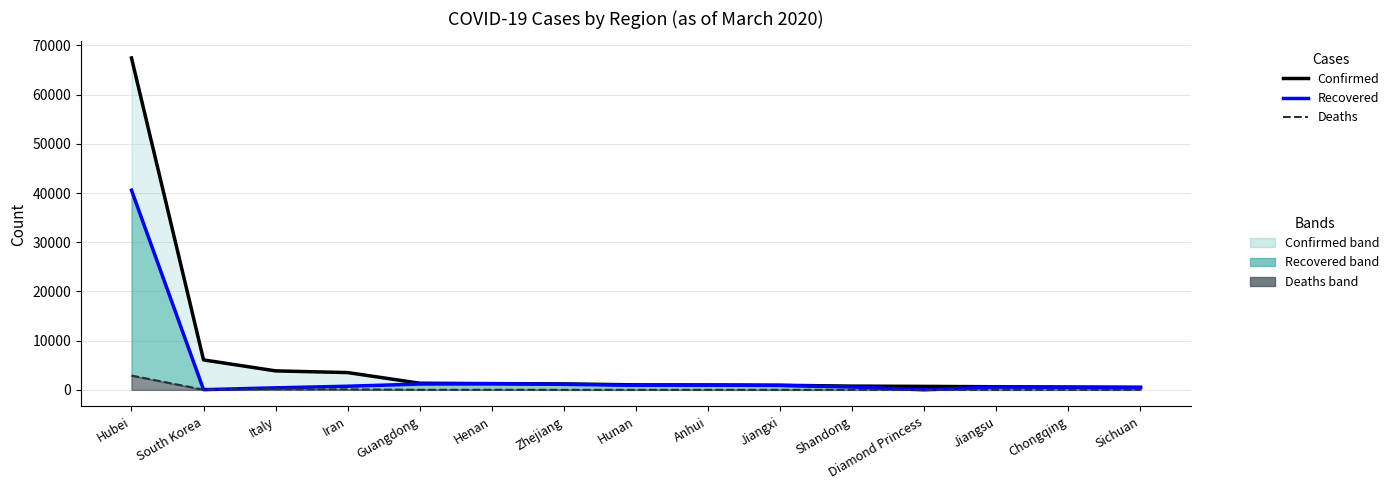

How many lines are shown in the chart?

3